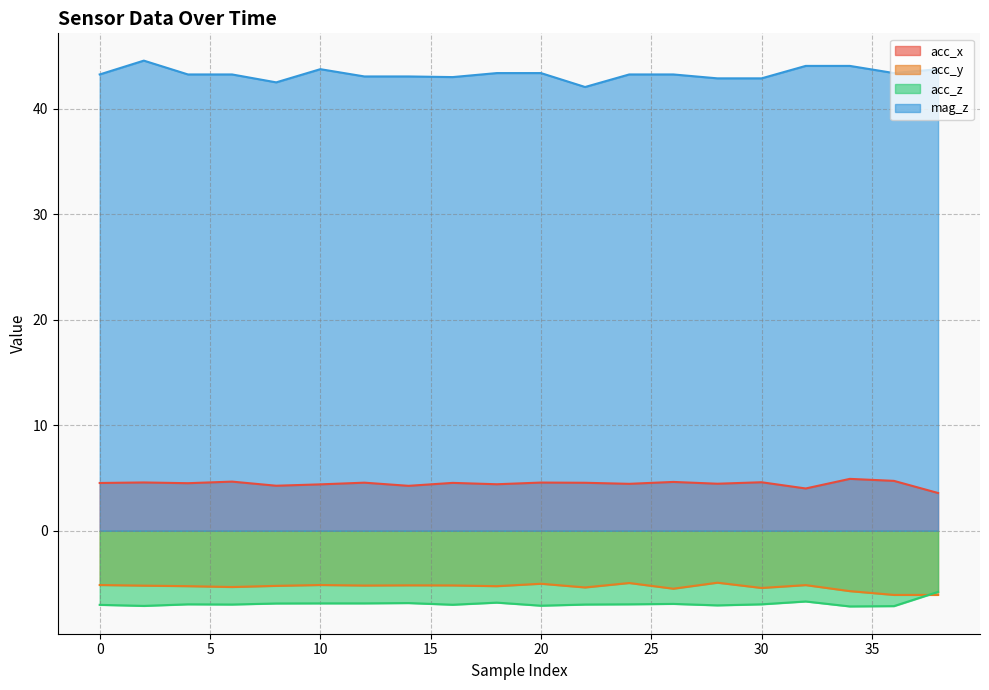

Which series has the largest total across all categories?

mag_z